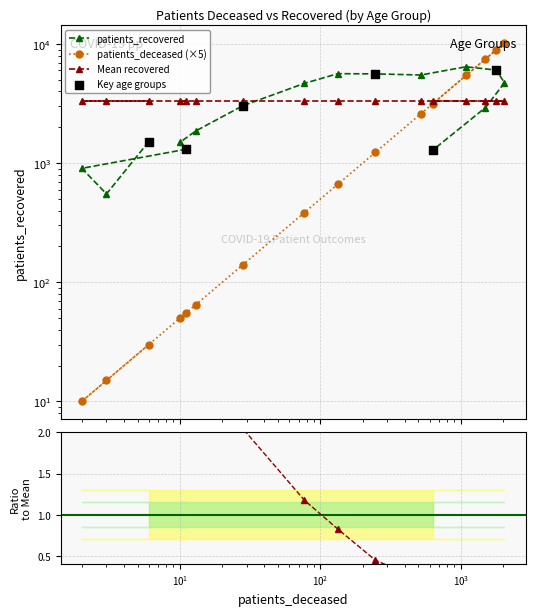

Which series has the largest total across all categories?

patients_recovered